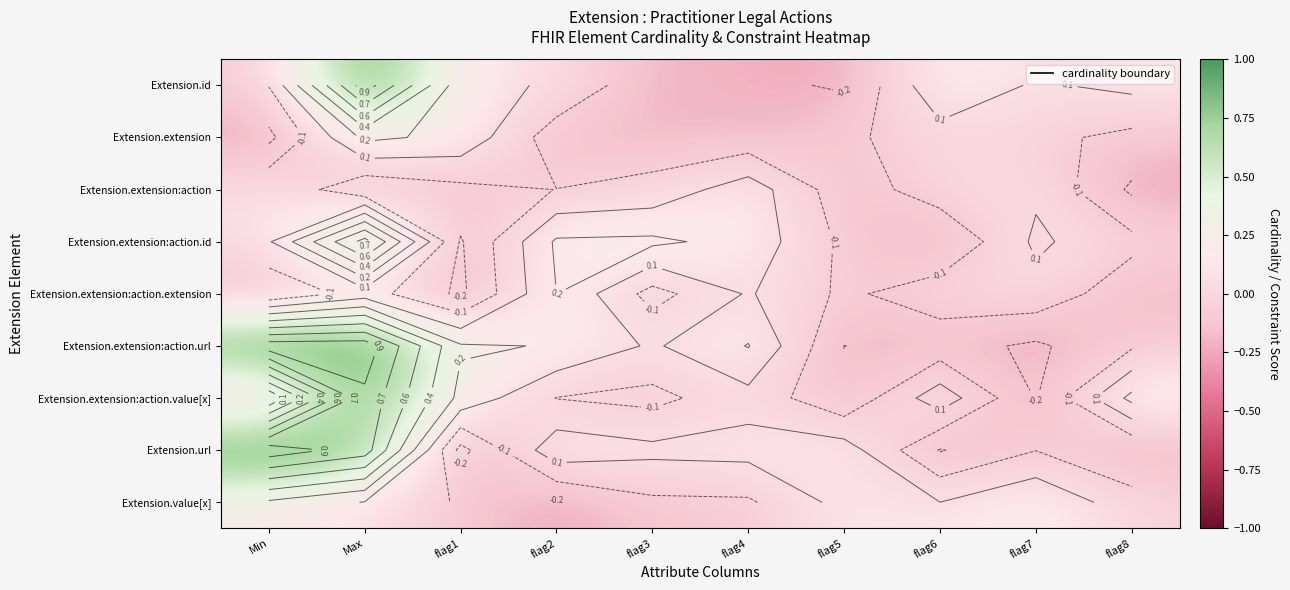

Is it true that Extension.extension:action.extension equals -0.1 at flag5?

True